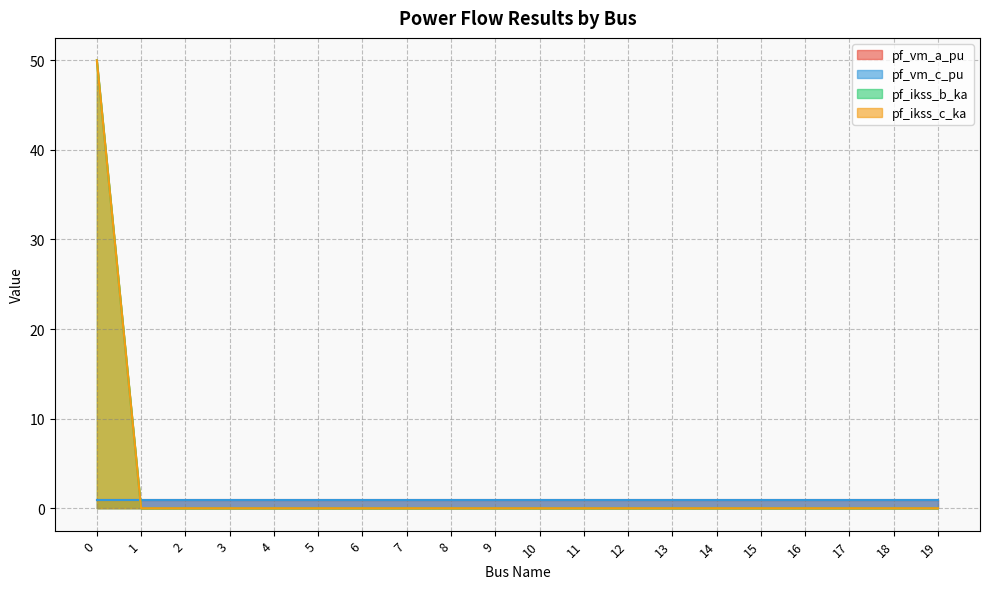

What is the average value of the pf_ikss_c_ka series?

2.5